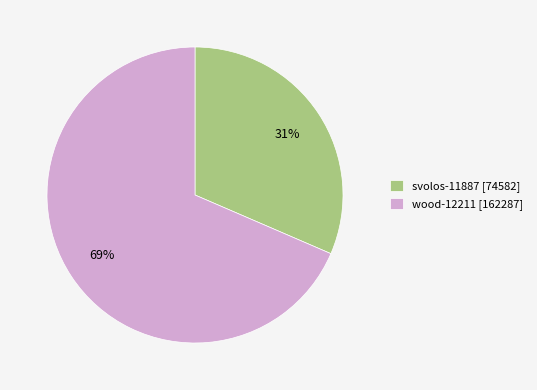

Which category has the smallest portion of the pie?

svolos-11887